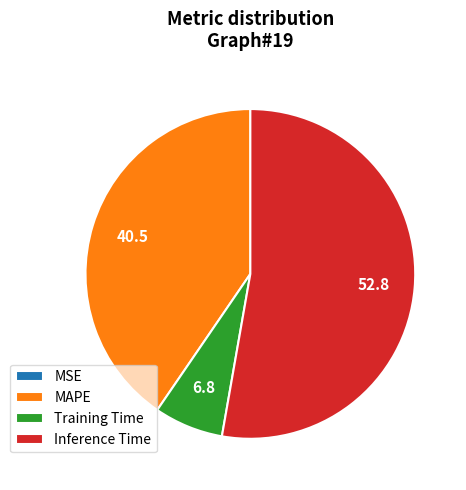

Is it true that Training Time is 7% of the pie?

True